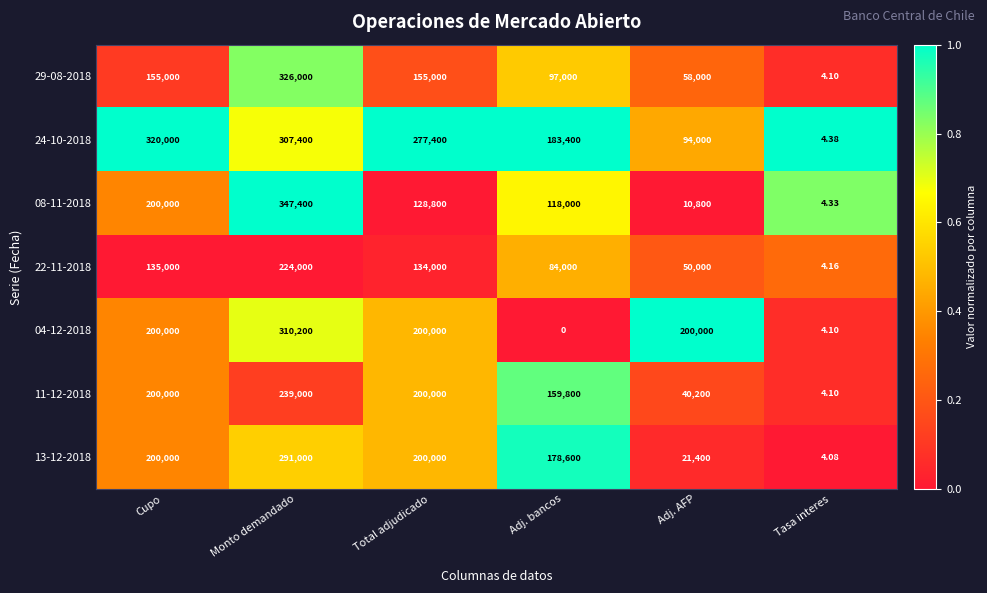

At which label does 22-11-2018 first exceed 134000?

Cupo